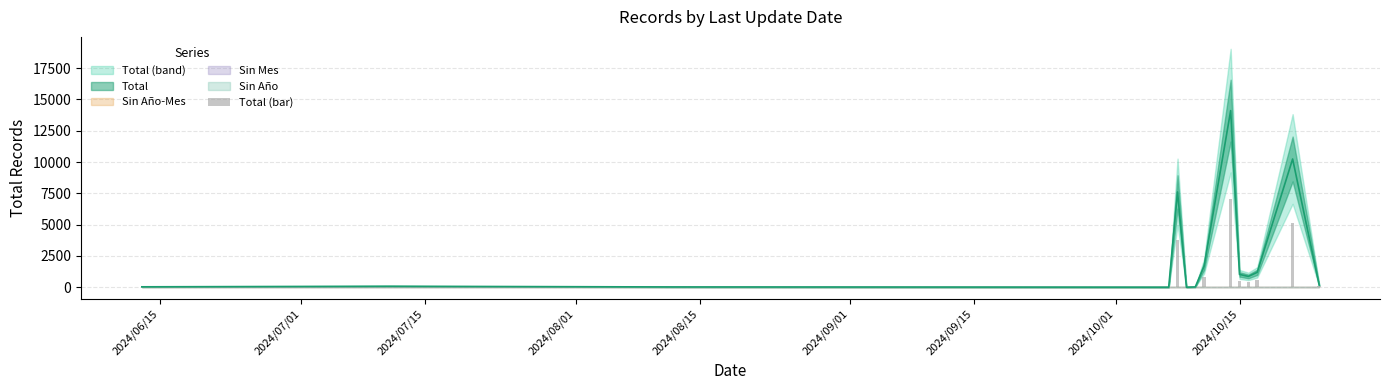

Which category has the lowest value across all series?

2024/08/01